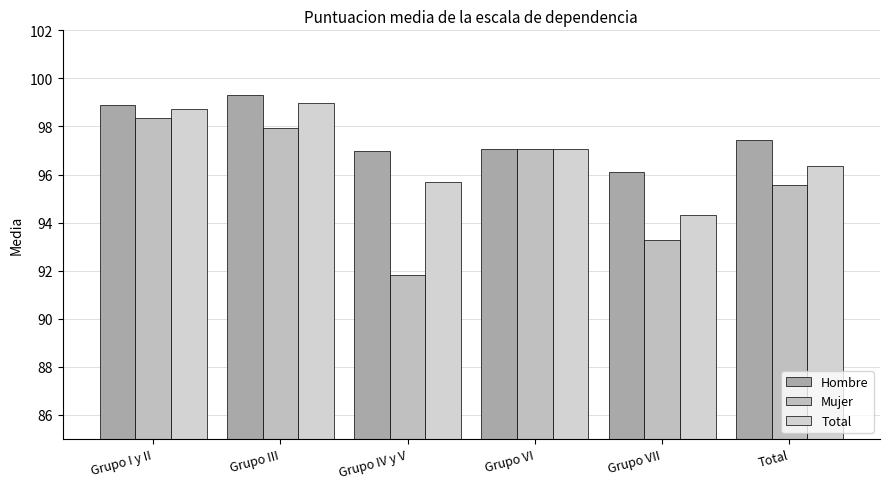

At which label is Mujer closest to 95?

Total